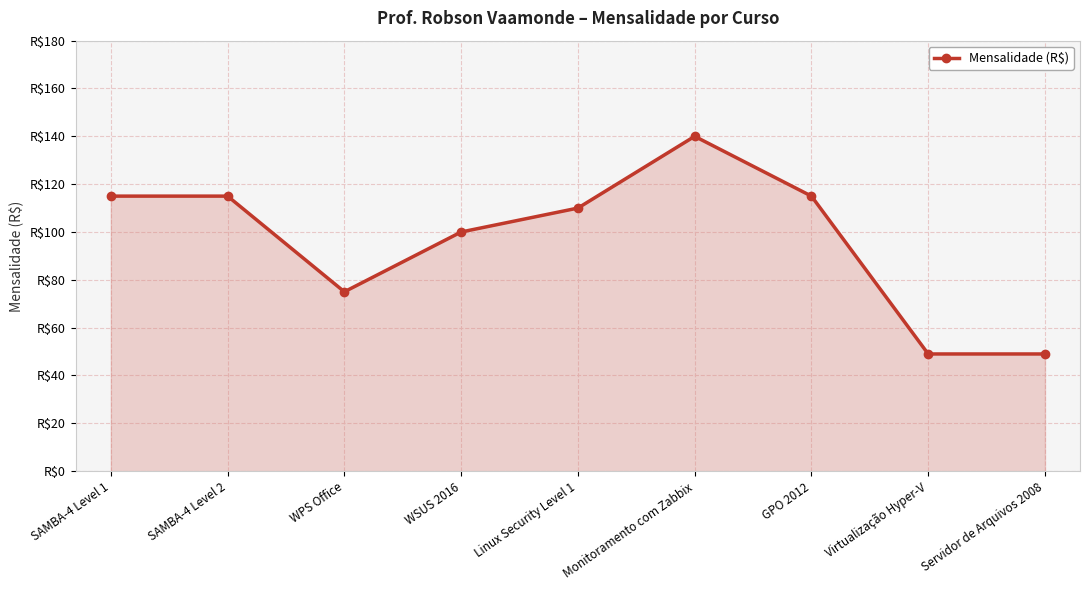

Reading right to left, transcribe all the data shown in this chart.

49	49	115	140	110	100	75	115	115